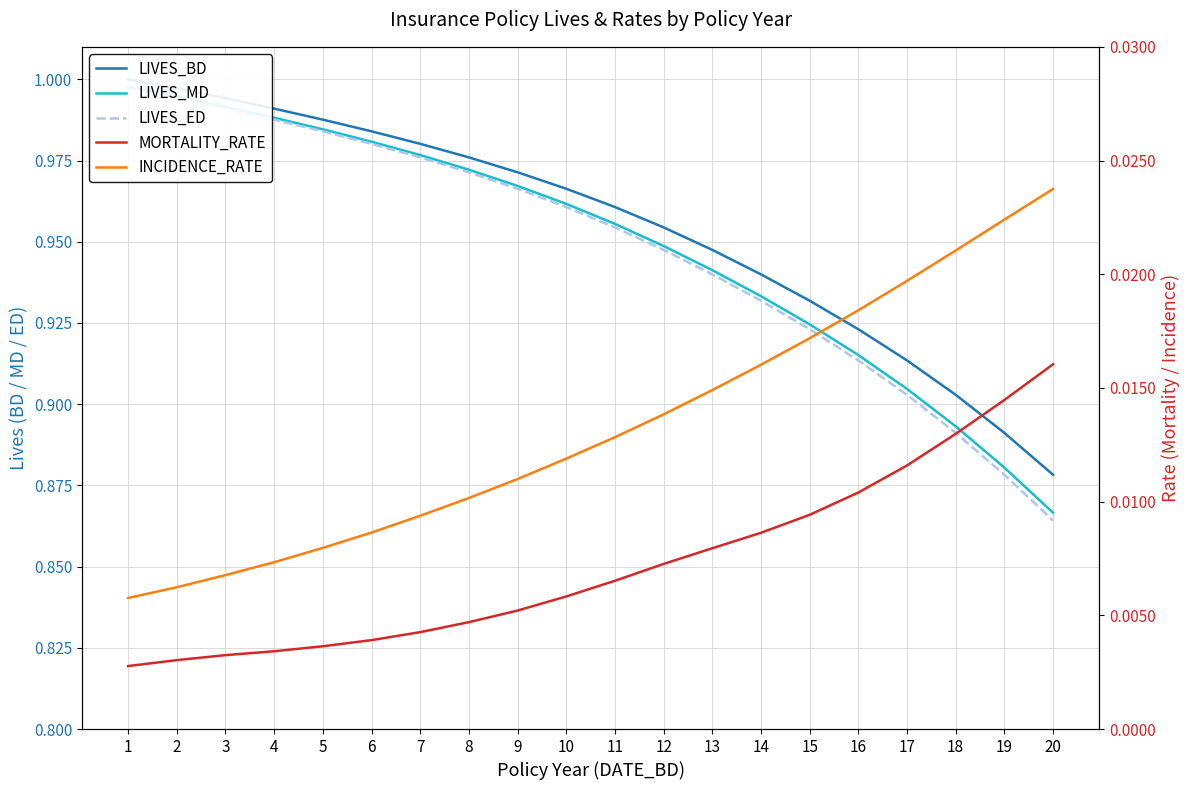

At how many categories does at least one series exceed 0?

20